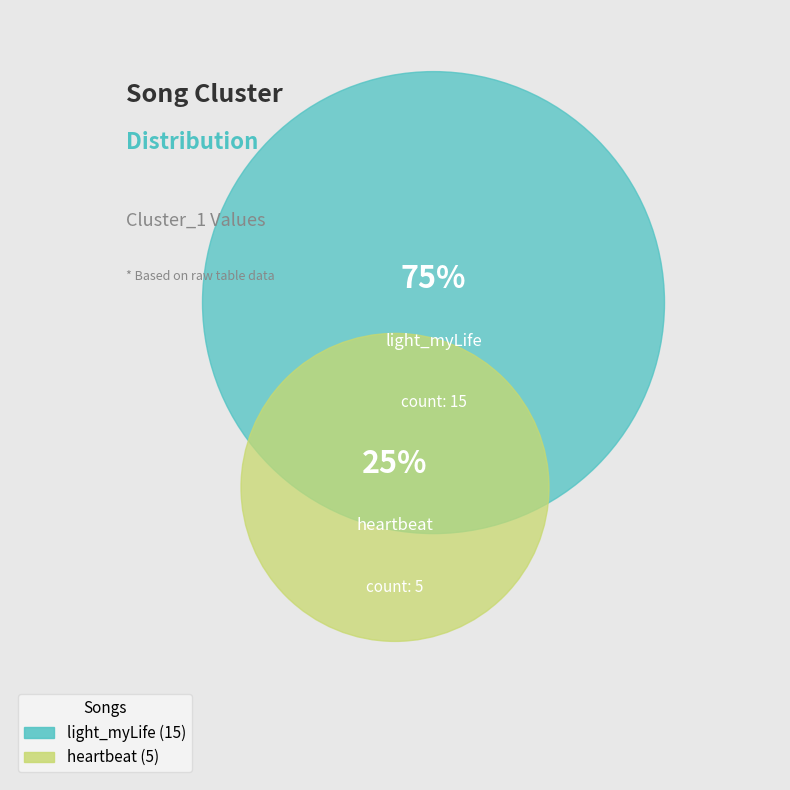

What is the largest slice in the pie chart?

light_myLife